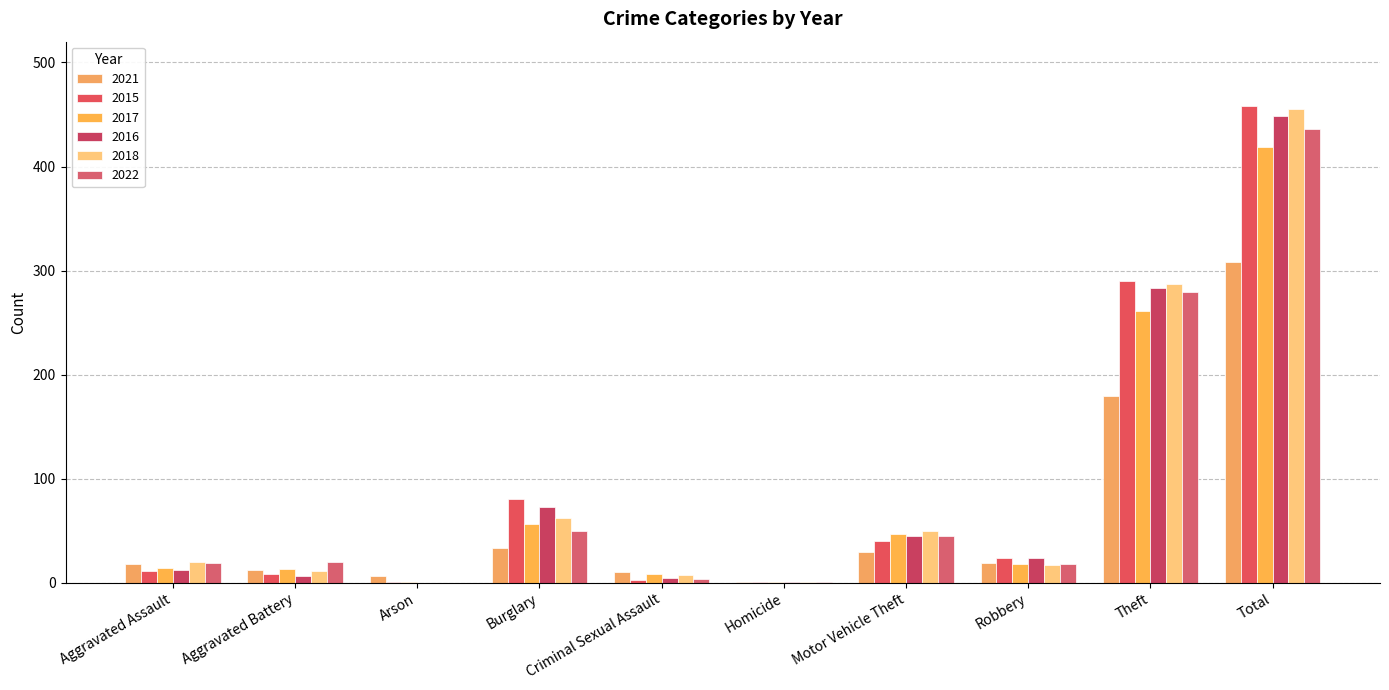

What is the greatest value displayed?

458